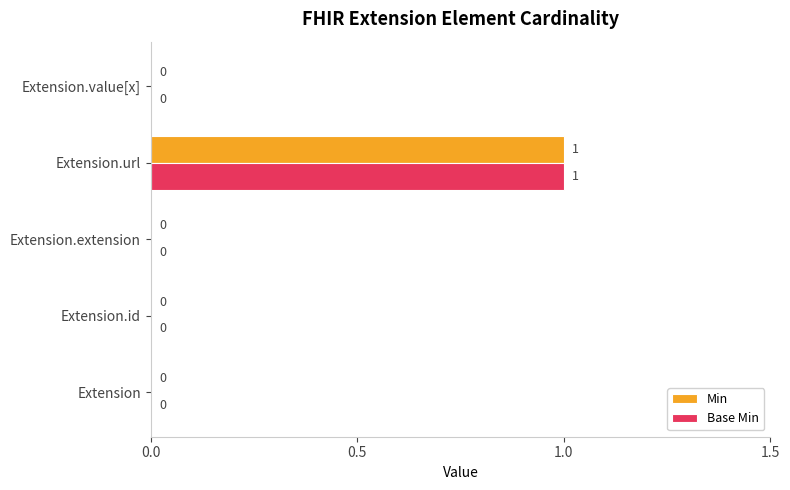

How many Min values are between 0 and 1?

5